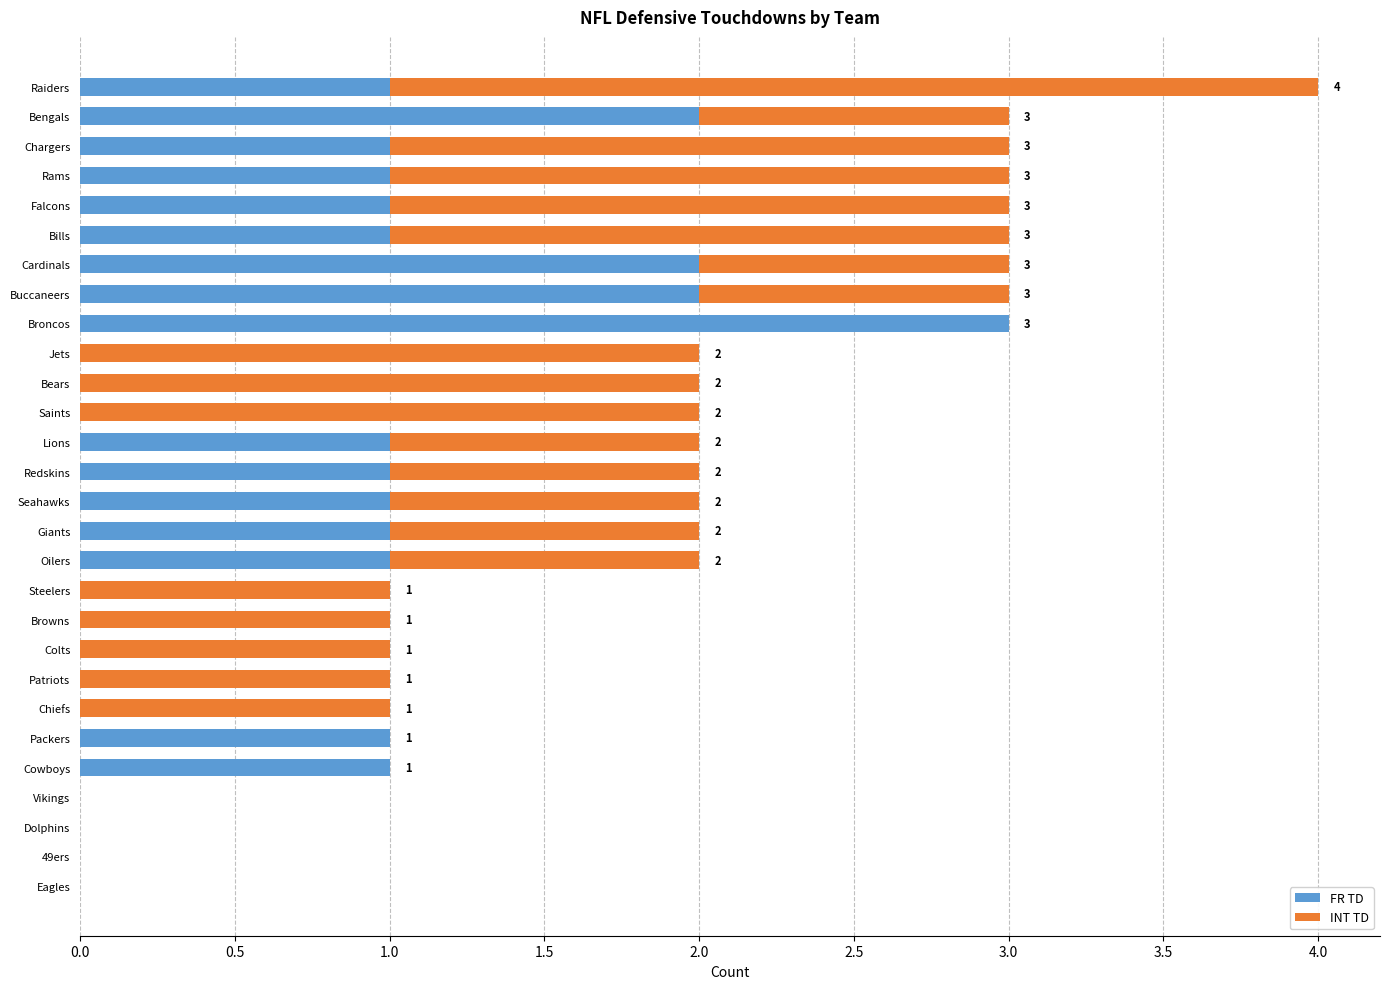

Which category has the highest value in the FR TD series?

Broncos